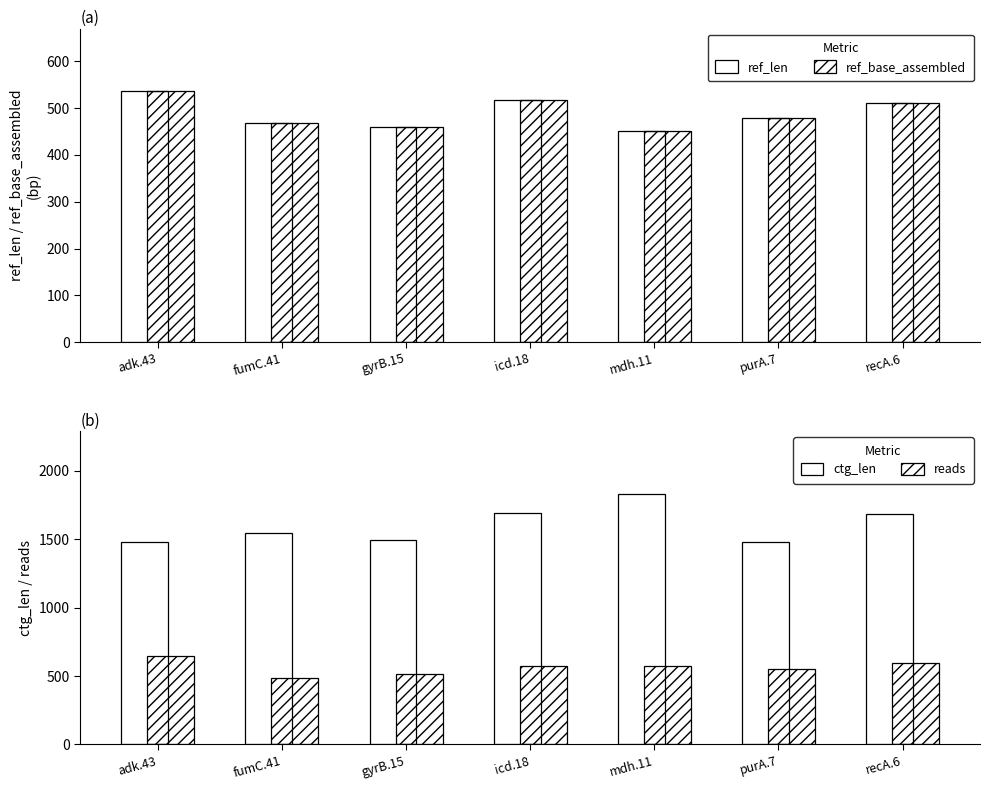

What are all the series names shown in the legend?

ref_len, ref_base_assembled, ctg_len, reads